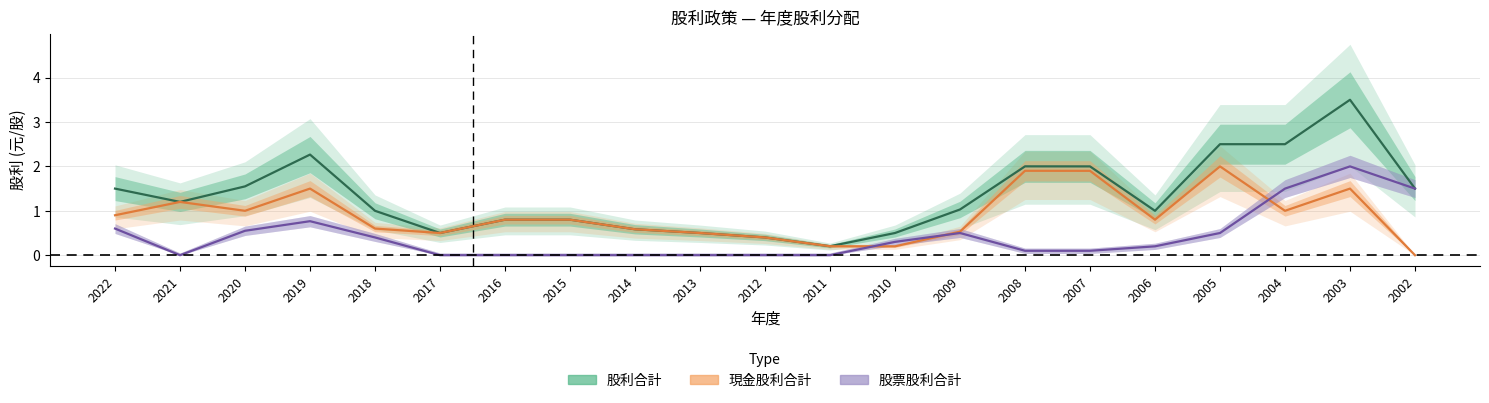

Count the number of data series in this chart.

3